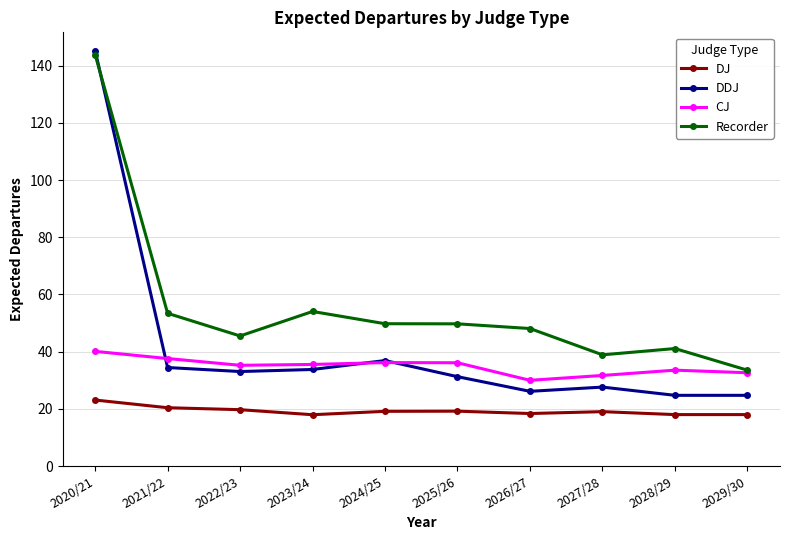

What is the difference between the second highest and minimum values in the Recorder series?

20.5